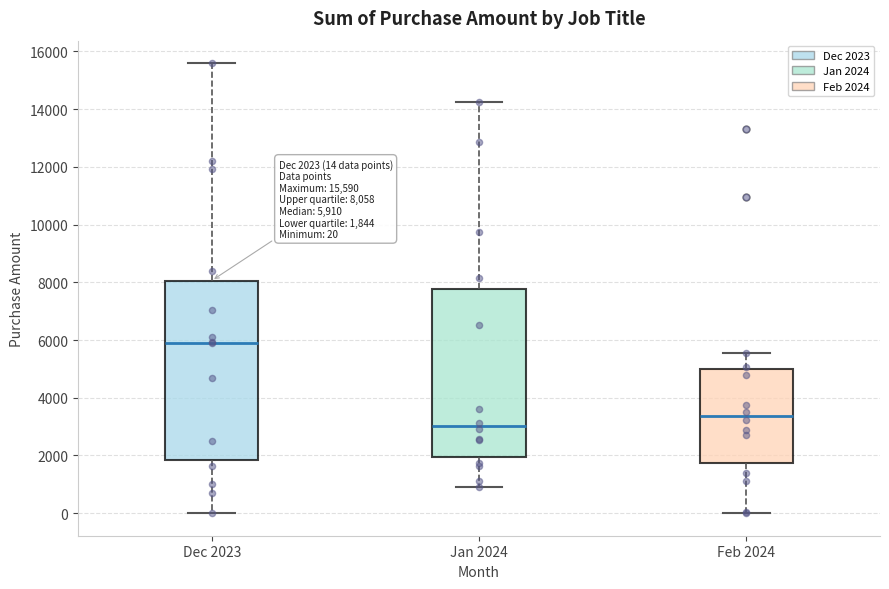

Which box is the tallest, from its lower edge to its upper edge?

Dec 2023